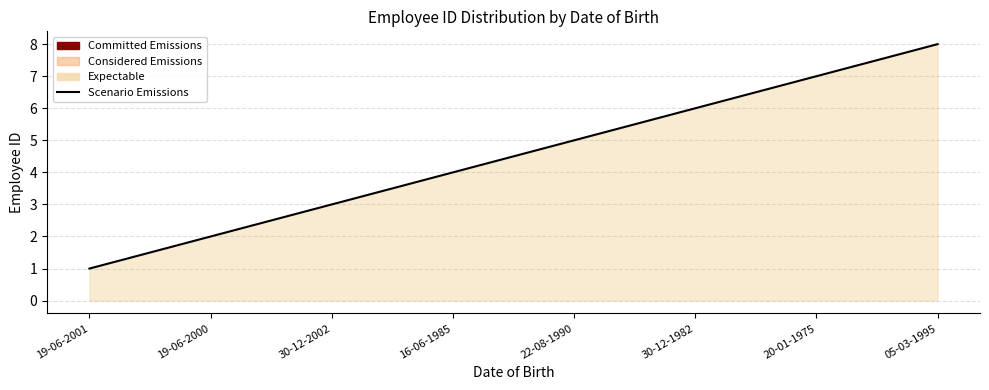

Which has a higher value, 22-08-1990 or 19-06-2000?

22-08-1990